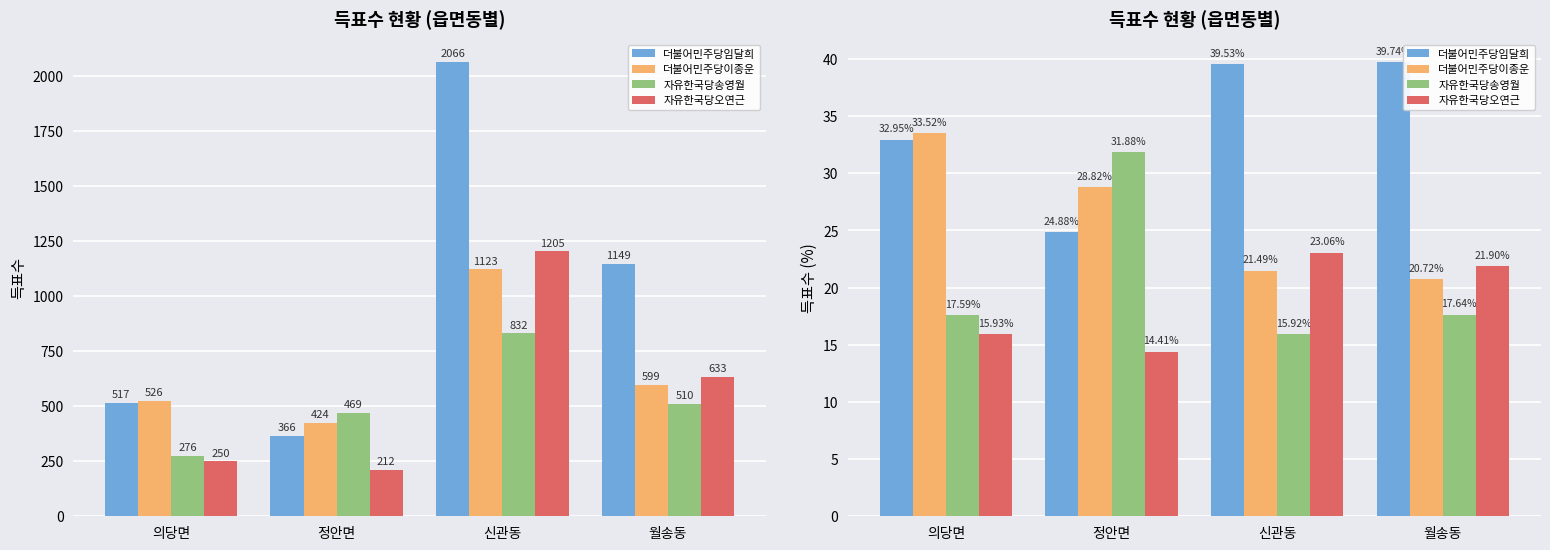

Rank the series by their maximum value, from lowest to highest.

자유한국당오연근, 자유한국당송영월, 더불어민주당이종운, 더불어민주당임달희